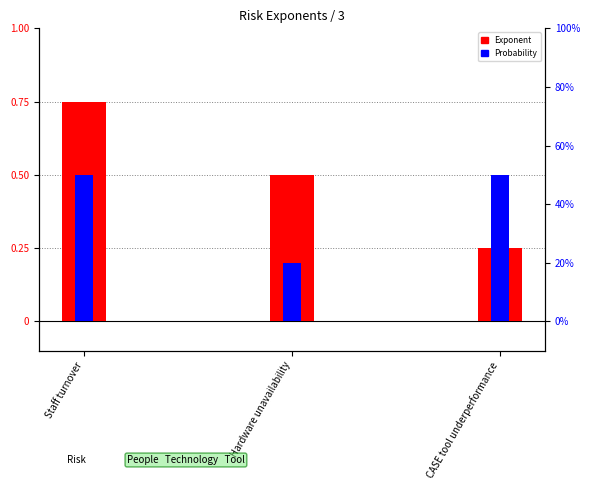

At which category is the sum across all series the highest?

Staff turnover